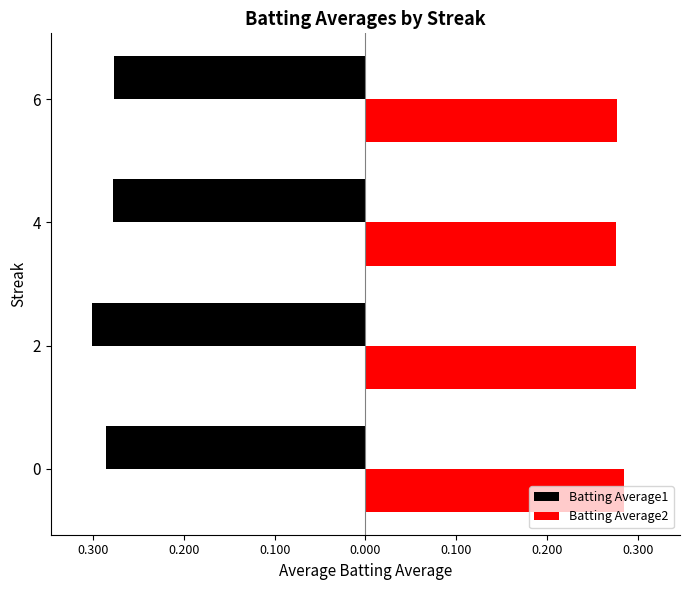

What are all the series names shown in the legend?

Batting Average1, Batting Average2